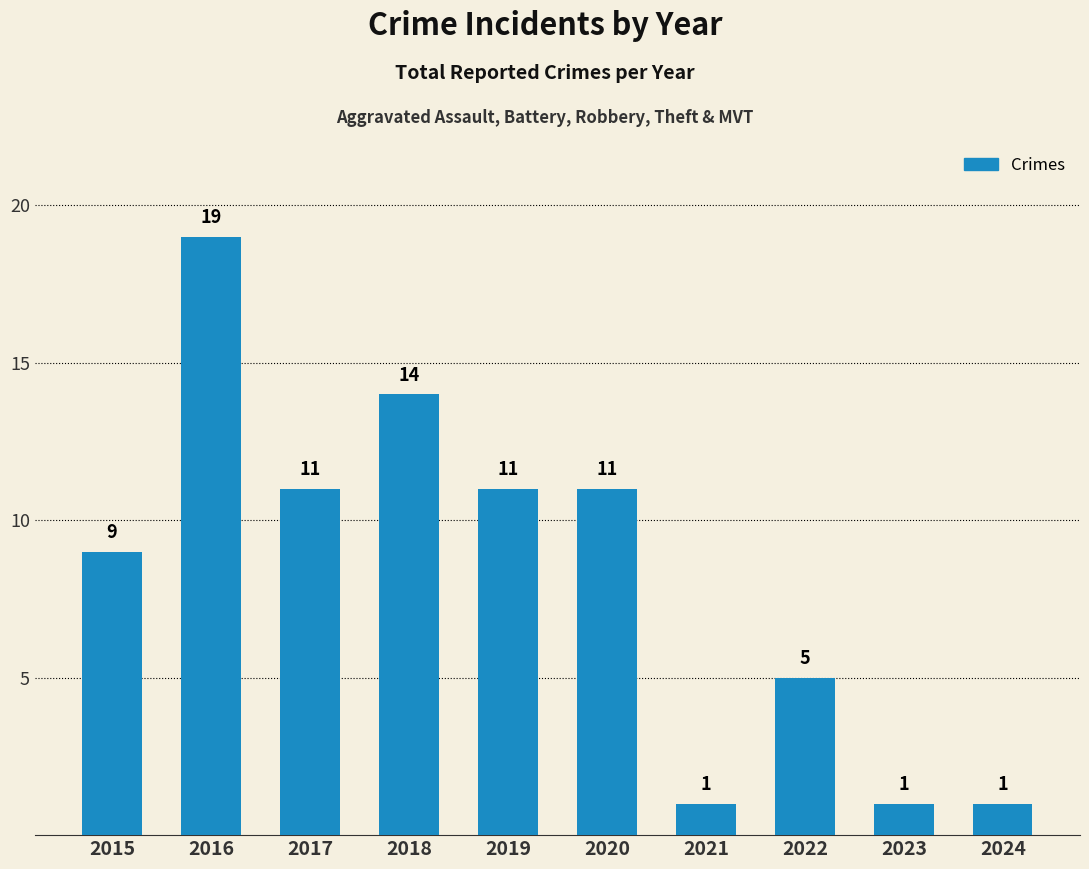

How many categories are shown in the chart?

10